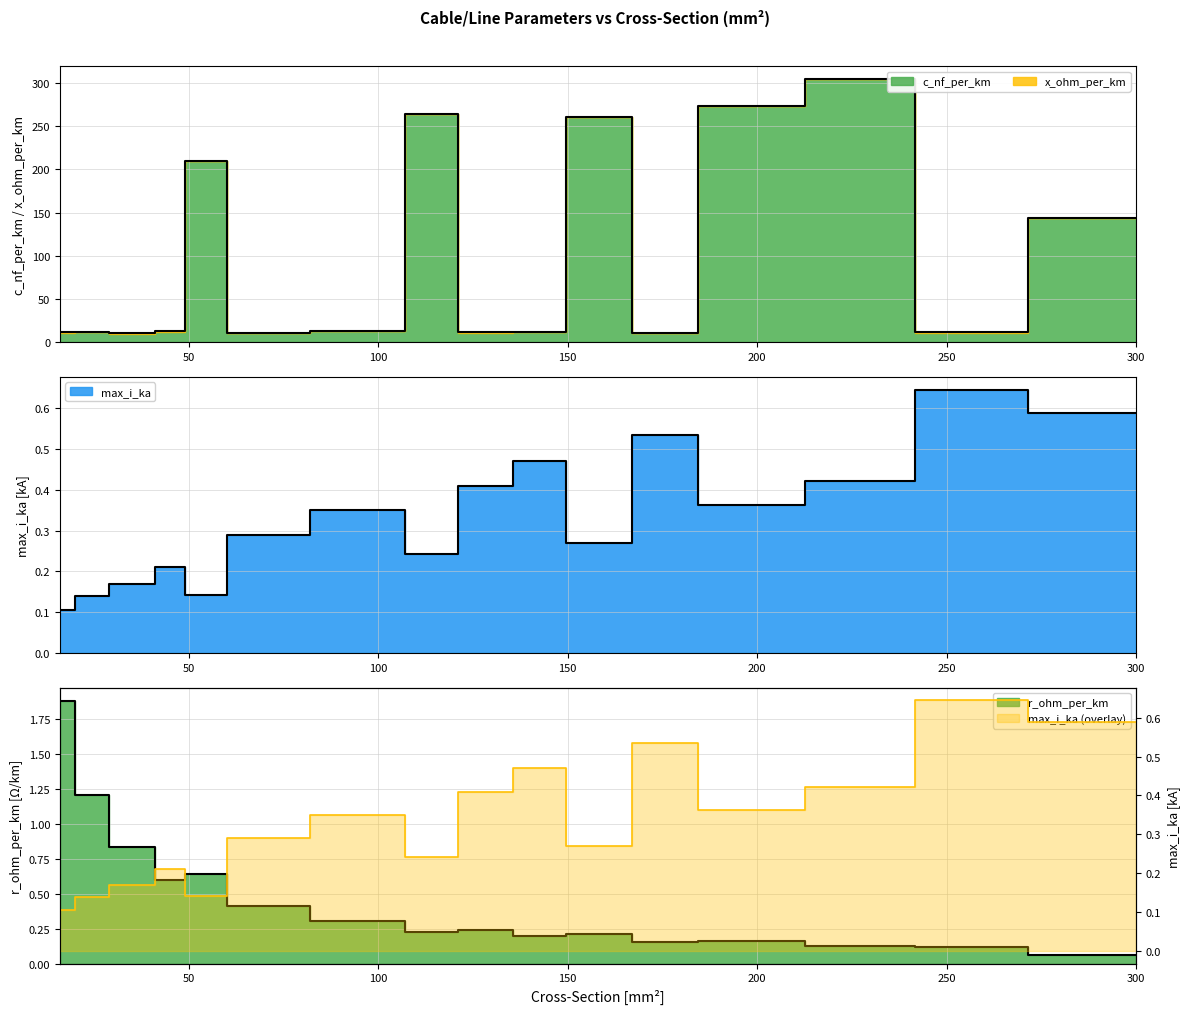

Which category has the lowest value in the max_i_ka series?

16